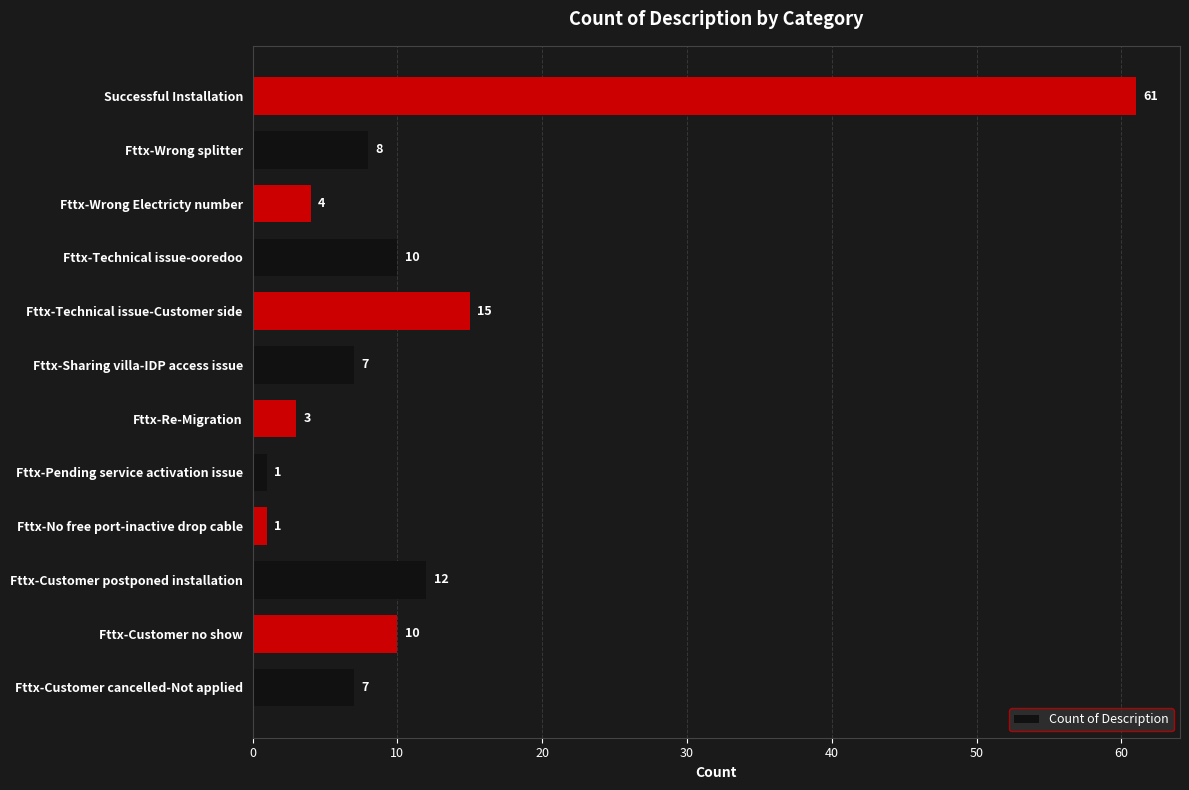

At which category does the chart reach its peak across all series?

Successful Installation